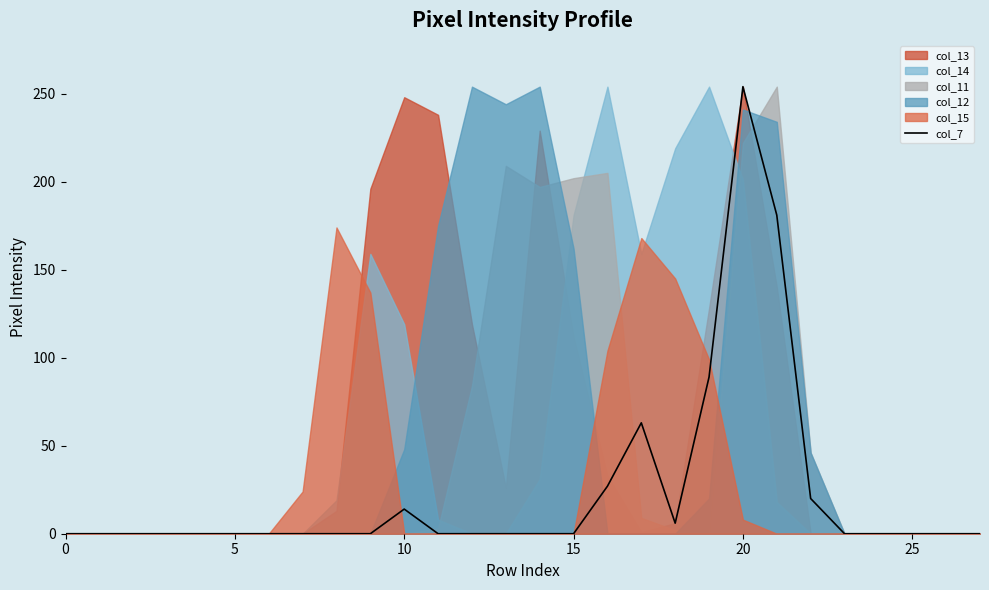

Where is the first local minimum?

18